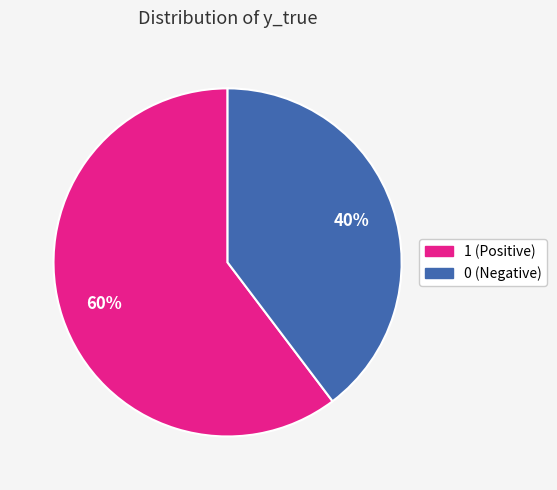

To the nearest percent, what is the combined percentage of 1 and 0?

100%